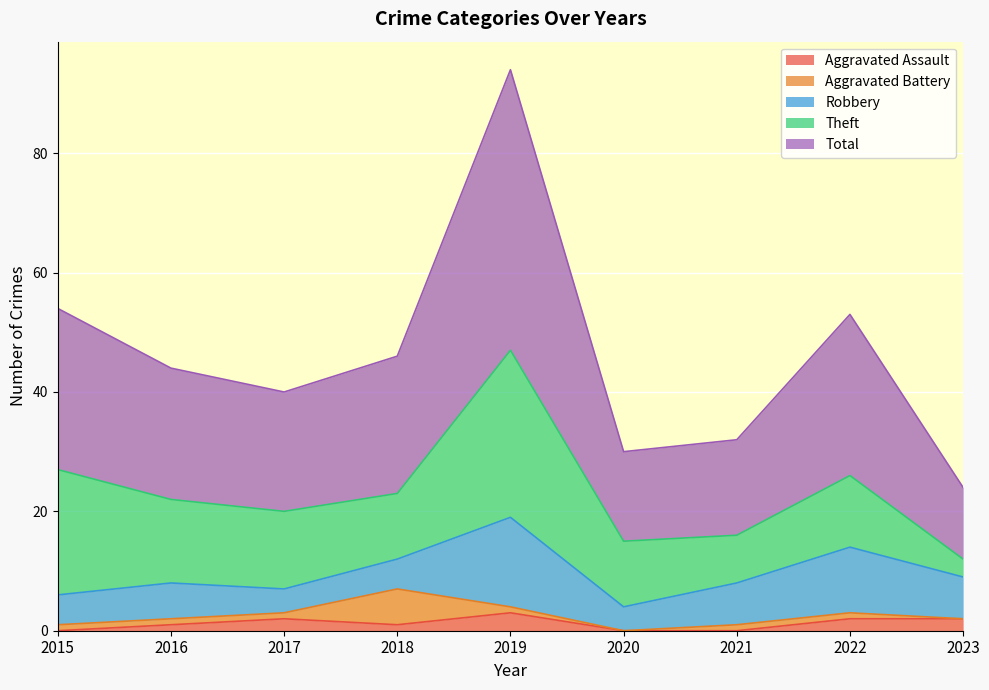

In Theft, how many points are higher than both neighbors (excluding endpoints)?

2